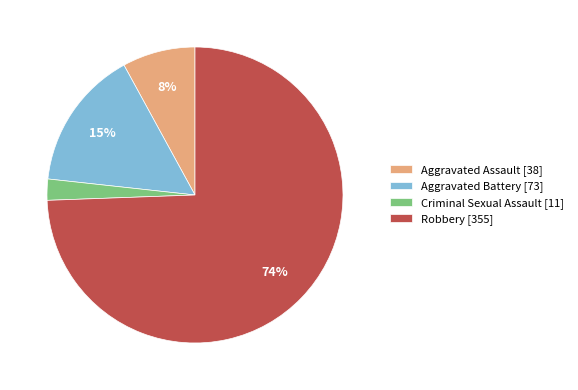

Is the sum of Criminal Sexual Assault [11] and Robbery [355] greater than half?

Yes